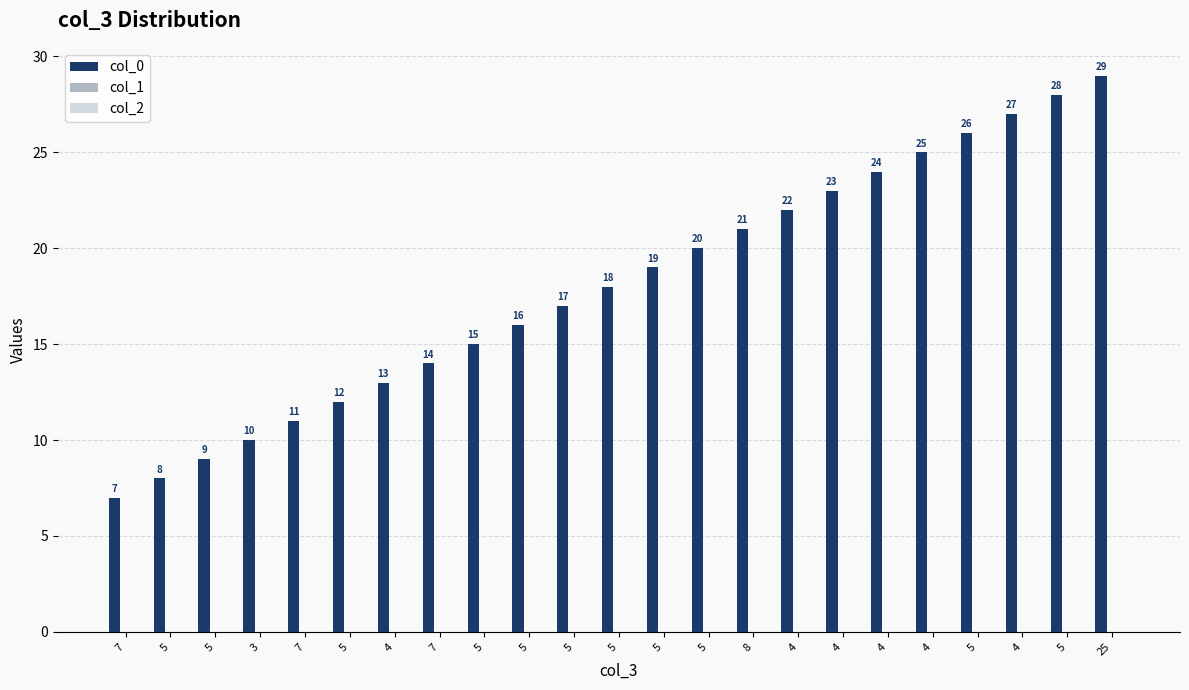

Reading right to left, list all the values displayed in this chart.

col_0: 29	28	27	26	25	24	23	22	21	20	19	18	17	16	15	14	13	12	11	10	9	8	7
col_1: 0	0	0	0	0	0	0	0	0	0	0	0	0	0	0	0	0	0	0	0	0	0	0
col_2: 0	0	0	0	0	0	0	0	0	0	0	0	0	0	0	0	0	0	0	0	0	0	0